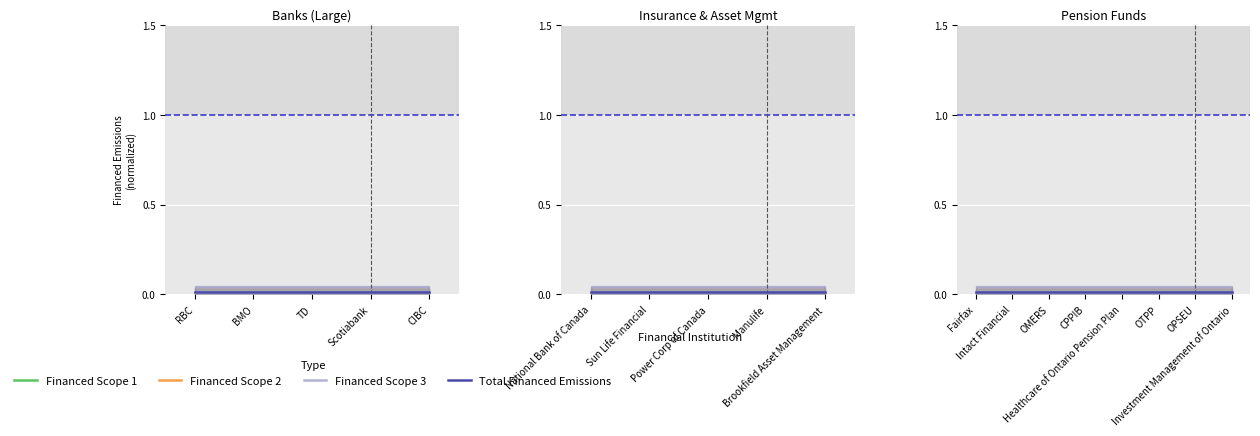

Where is Total Financed Emissions nearest to the value 0?

Fairfax